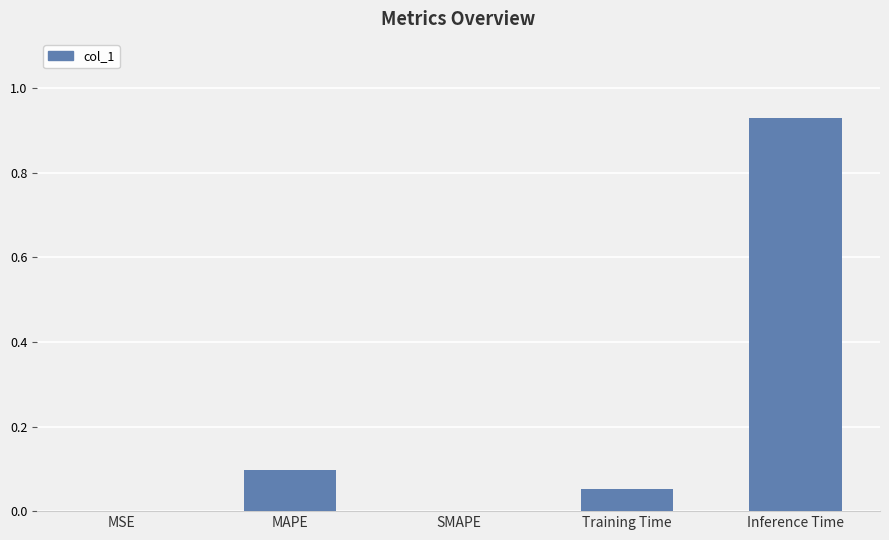

What is the change in value from Training Time to Inference Time?

+0.9